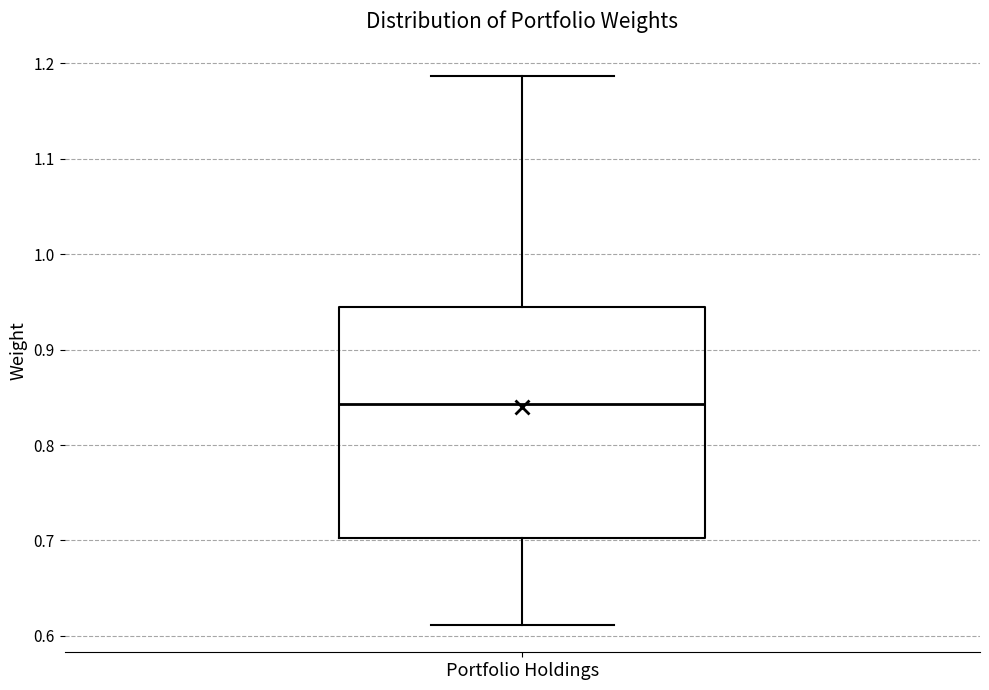

Read this box plot against the y-axis: the position of the median line, the range covered by the box, and the ends of both whiskers. The values are not printed on the chart, so give them approximately, as read against the axis.

median 0.84, box 0.70 to 0.94, whiskers 0.61 to 1.19